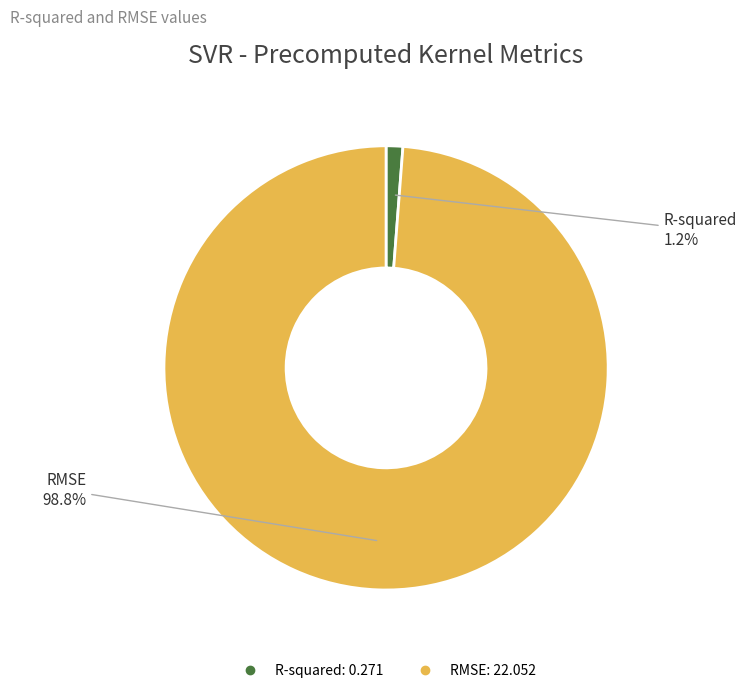

Combined, do R-squared and RMSE account for over 50%?

Yes